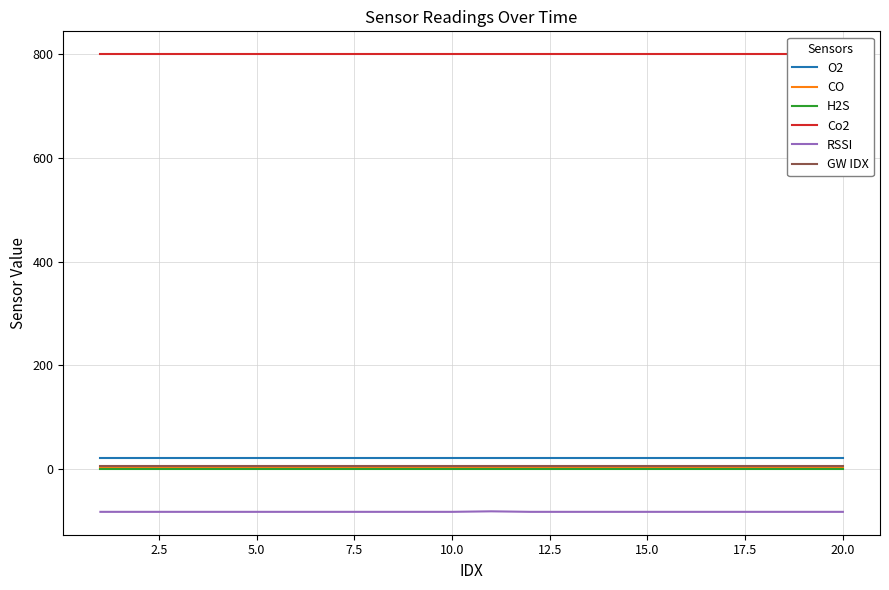

Reading right to left, list all the values displayed in this chart.

O2: 20.5	20.5	20.5	20.5	20.5	20.5	20.5	20.5	20.5	20.5	20.5	20.5	20.5	20.5	20.5	20.5	20.5	20.5	20.5	20.5
CO: 2.0	2.0	2.0	2.0	2.0	2.0	2.0	2.0	2.0	2.0	2.0	2.0	2.0	2.0	2.0	2.0	2.0	2.0	2.0	2.0
H2S: 0.0	0.0	0.0	0.0	0.0	0.0	0.0	0.0	0.0	0.0	0.0	0.0	0.0	0.0	0.0	0.0	0.0	0.0	0.0	0.0
Co2: 800.0	800.0	800.0	800.0	800.0	800.0	800.0	800.0	800.0	800.0	800.0	800.0	800.0	800.0	800.0	800.0	800.0	800.0	800.0	800.0
RSSI: -83.0	-83.0	-83.0	-83.0	-83.0	-83.0	-83.0	-83.0	-83.0	-82.0	-83.0	-83.0	-83.0	-83.0	-83.0	-83.0	-83.0	-83.0	-83.0	-83.0
GW IDX: 5.0	5.0	5.0	5.0	5.0	5.0	5.0	5.0	5.0	5.0	5.0	5.0	5.0	5.0	5.0	5.0	5.0	5.0	5.0	5.0